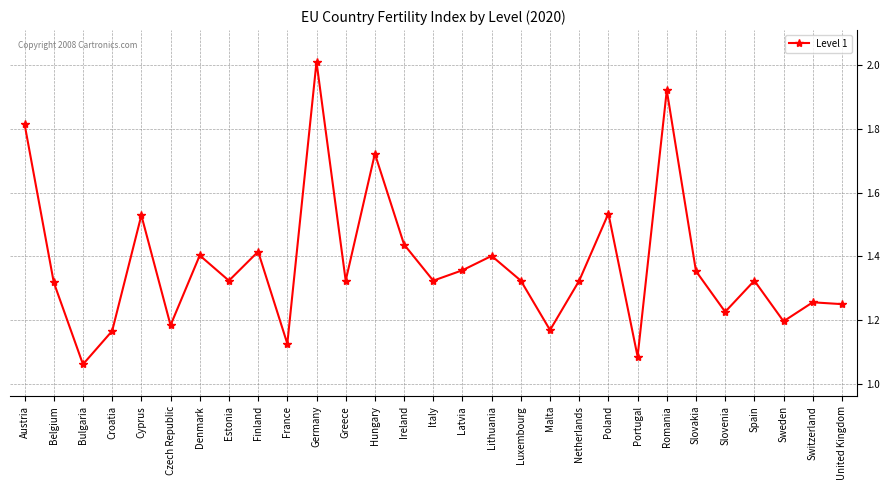

What is the label of the 7th point from the right?

Romania